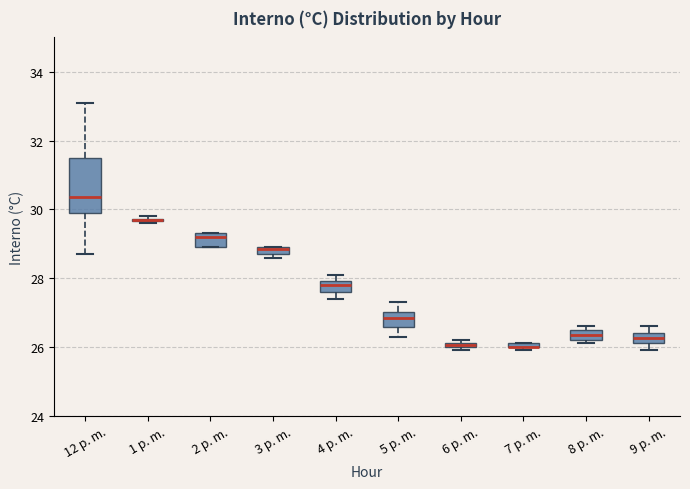

Which box is the tallest, from its lower edge to its upper edge?

12 p. m.